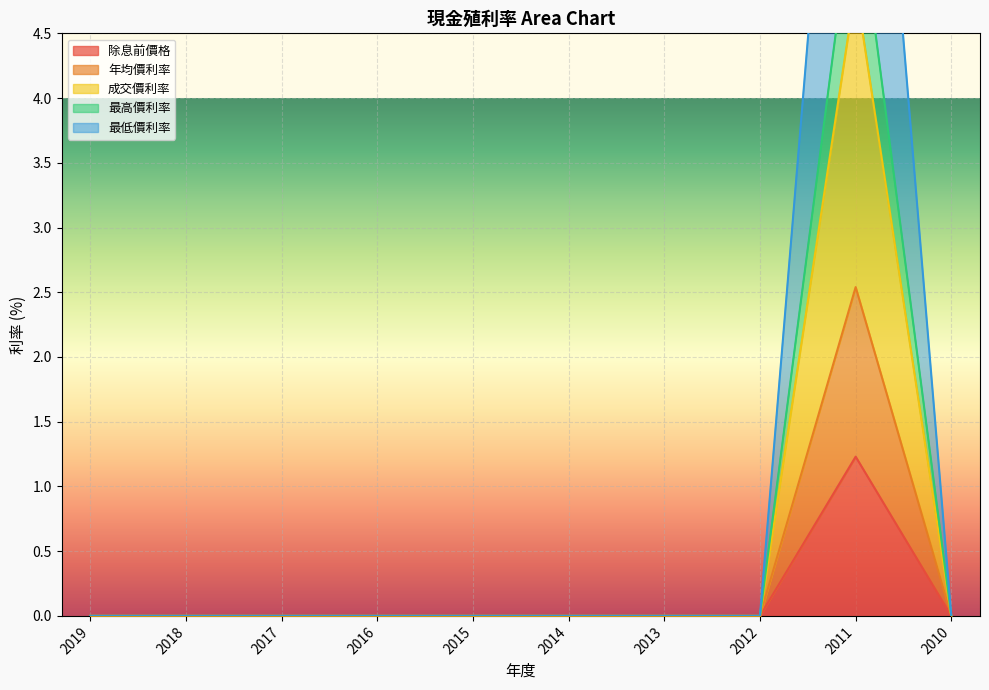

What is the sum of the 年均價利率 values at 2017 and 2011?

2.5